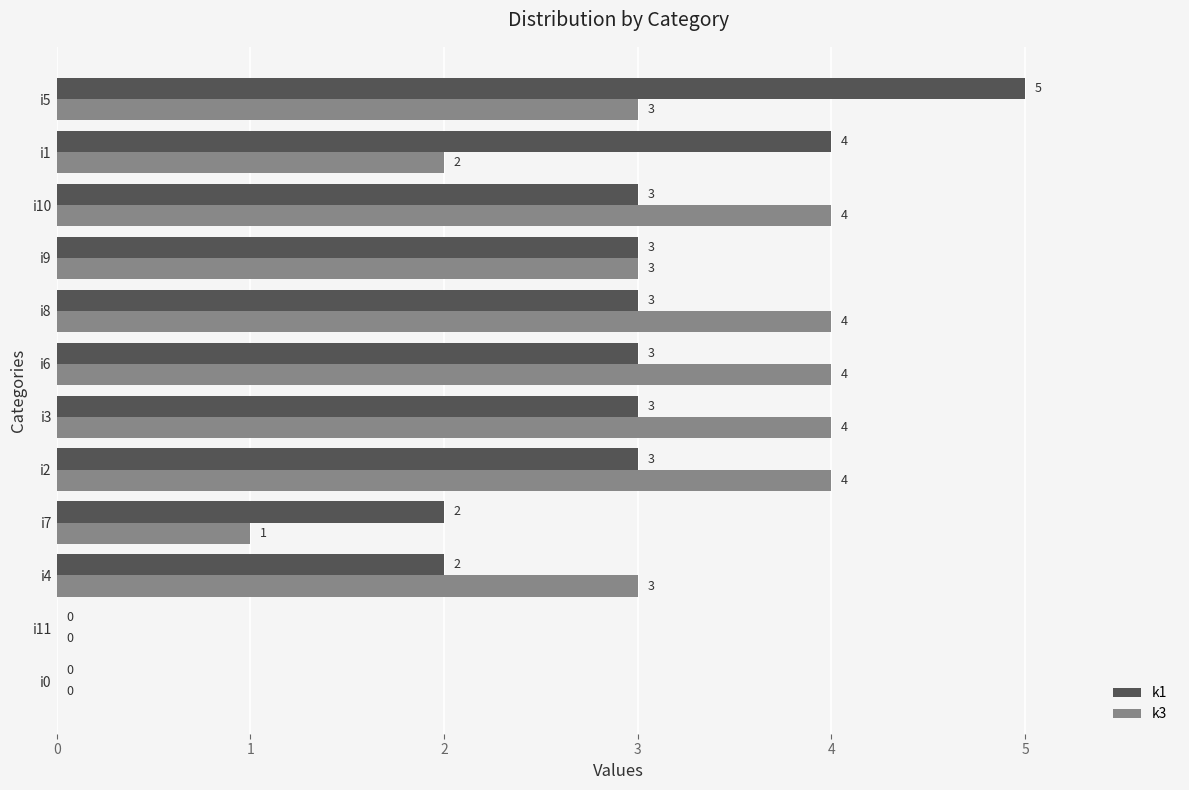

What is the sum of the k1 values at i0 and i8?

3